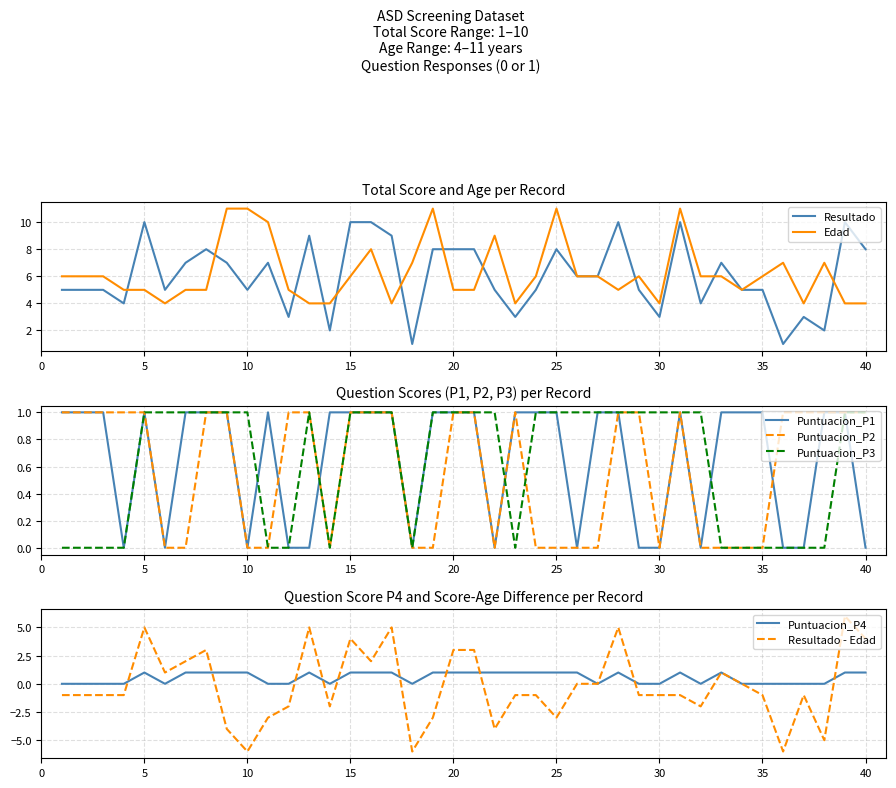

What is the difference between the maximum and minimum values in the Edad series?

7